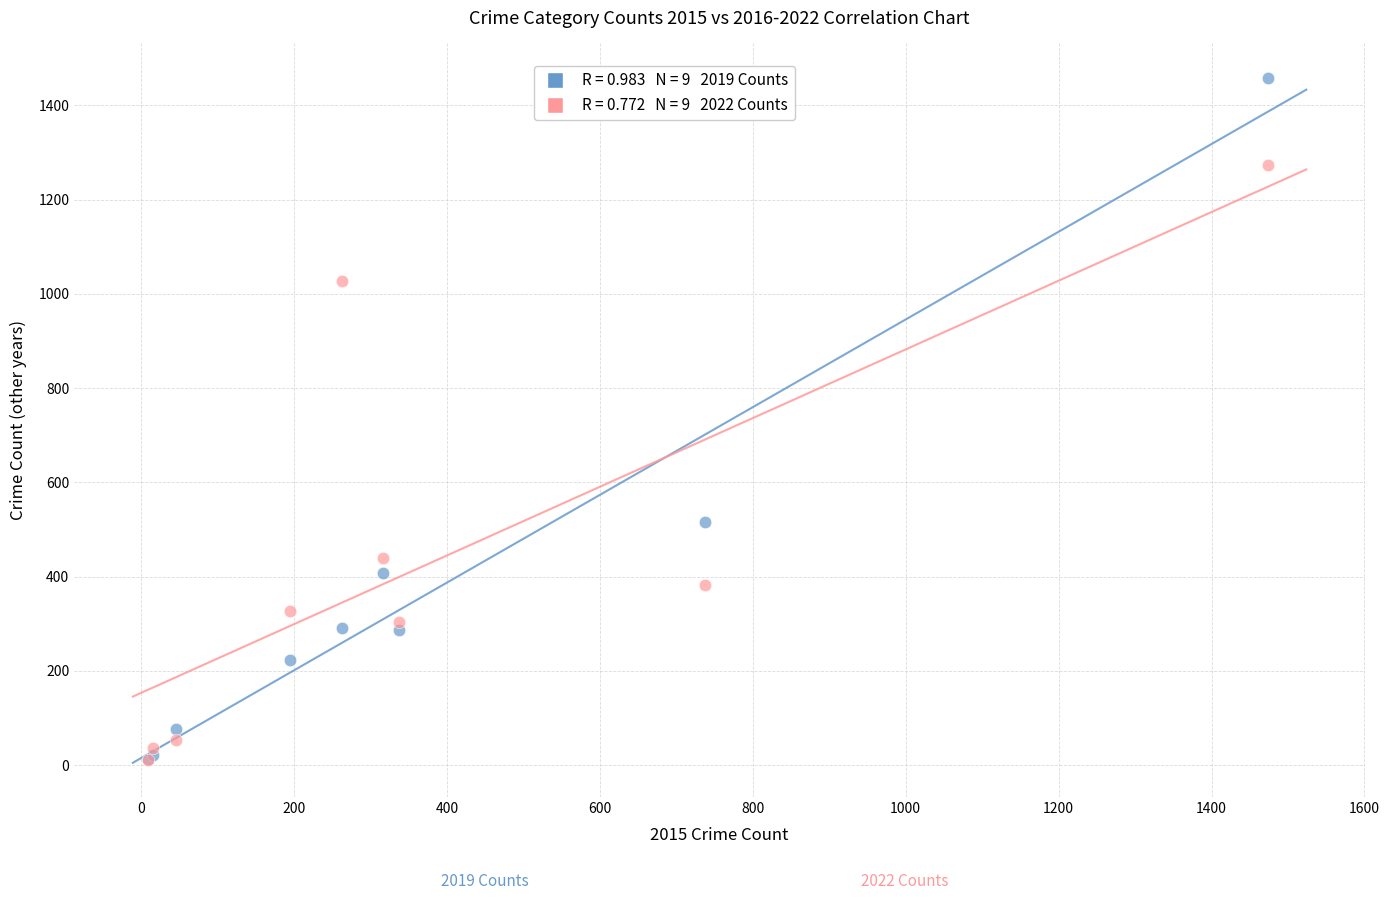

Across all series, what Y value is closest to 735?

517